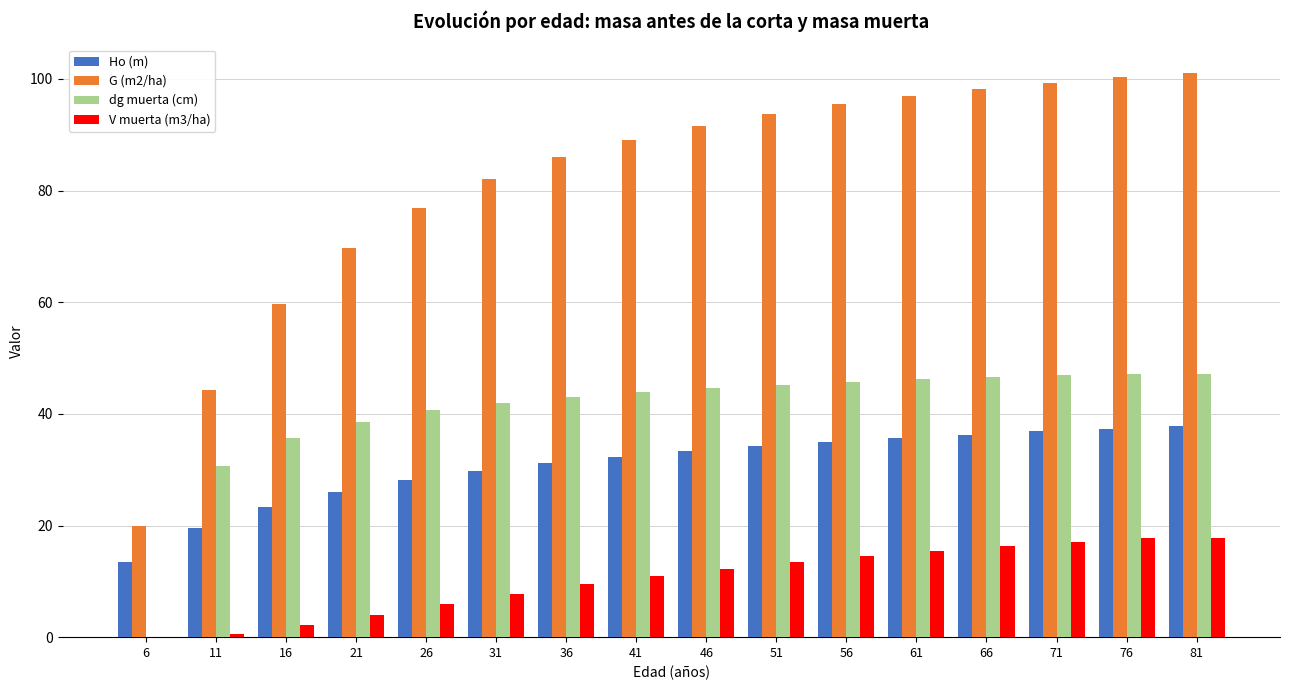

Which label corresponds to the largest value in the chart?

81